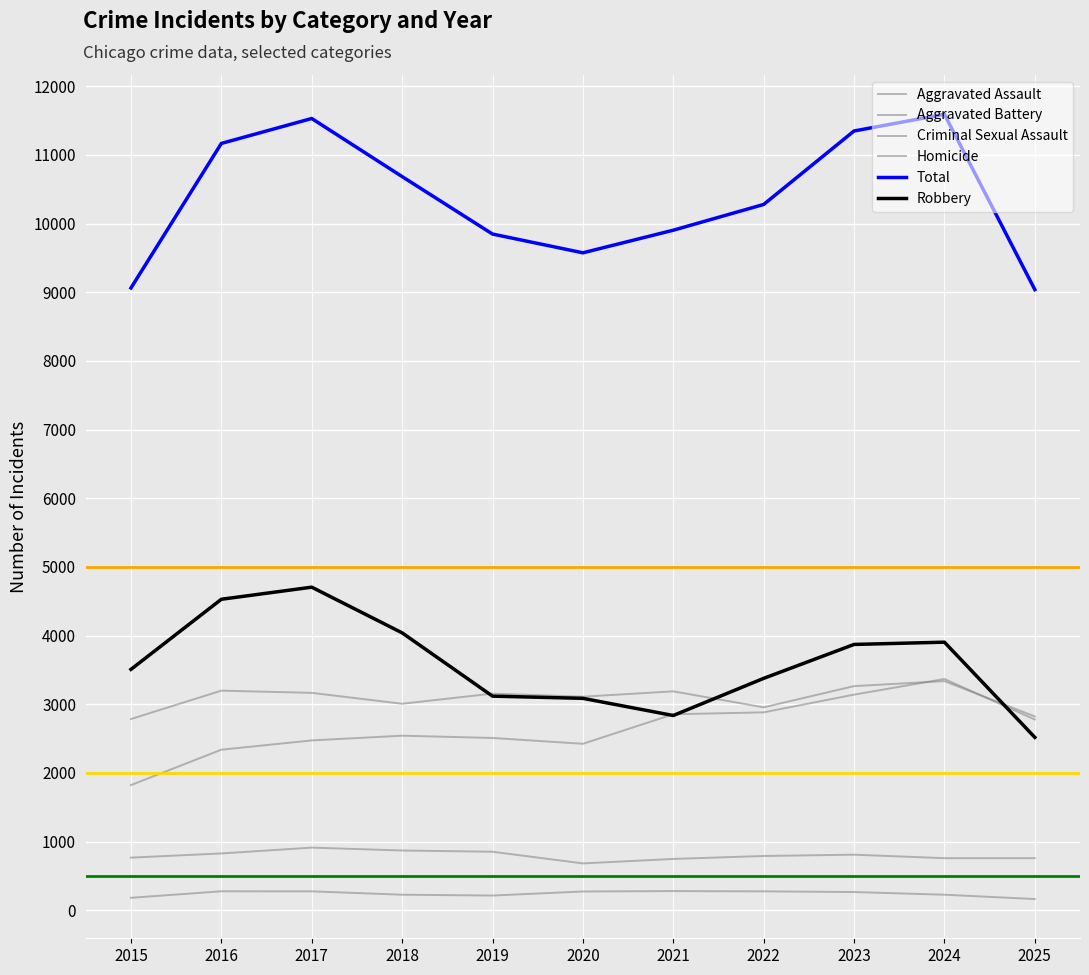

At how many categories does at least one series exceed 4068?

11